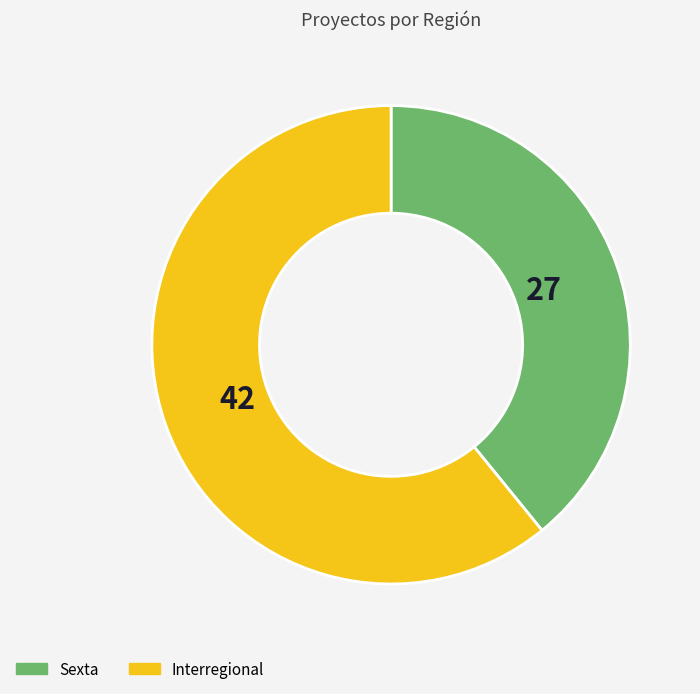

What is the smallest slice in the pie chart?

Sexta